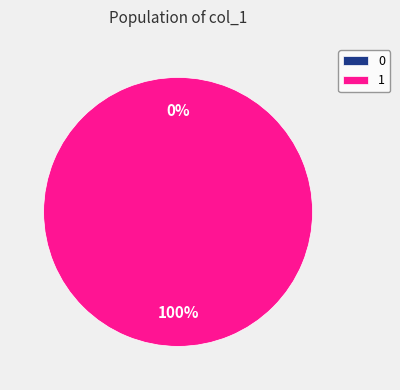

How many segments does this pie chart have?

2